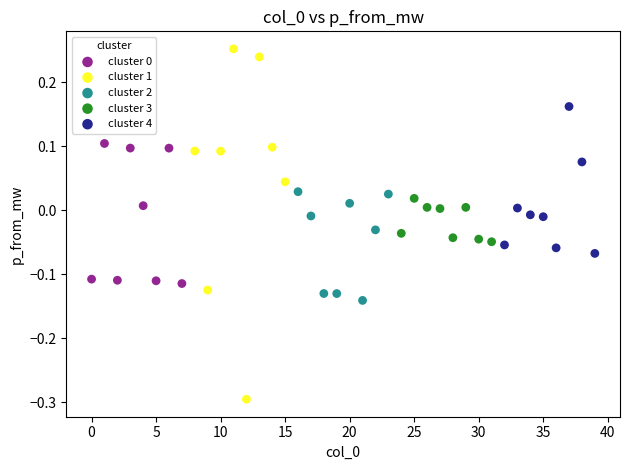

Which series contains the highest Y value?

cluster 1